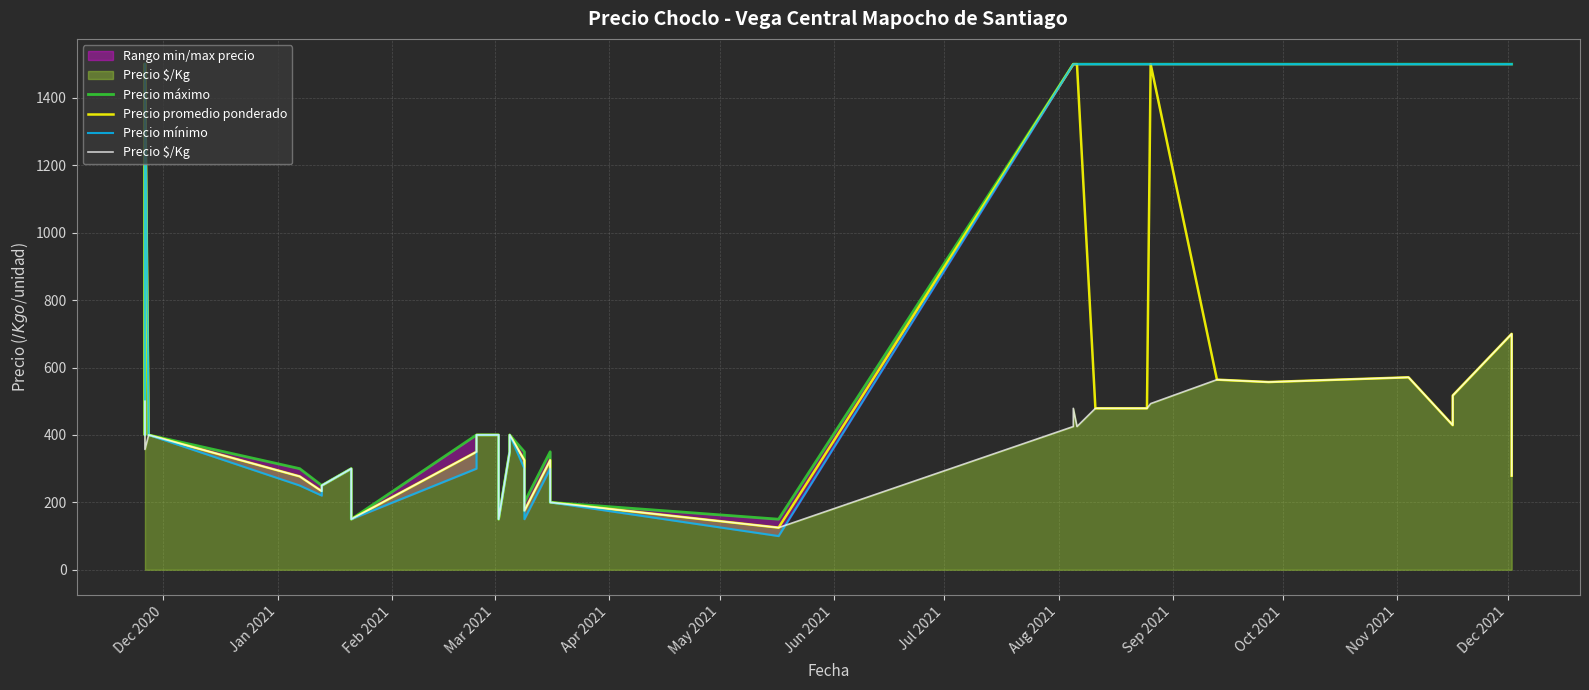

Where does the Precio promedio ponderado series first go above 400?

Dec 2020